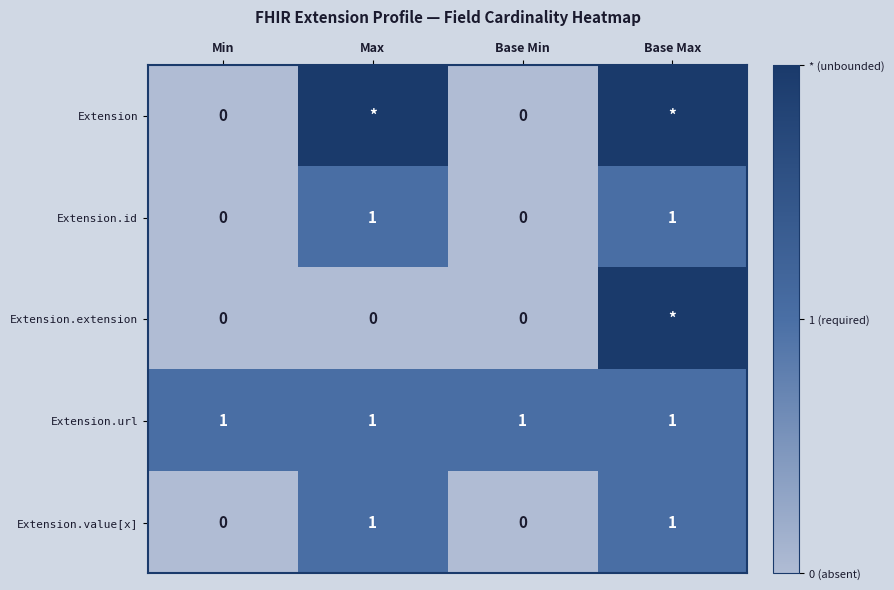

The value of Extension.id at Min is 1. True or false?

False